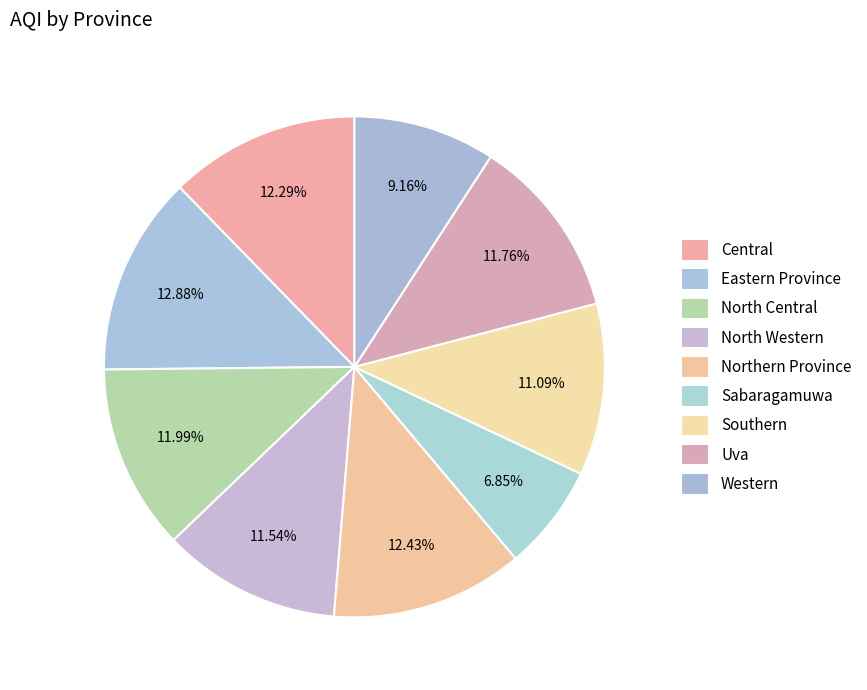

How many slices are in this pie chart?

9